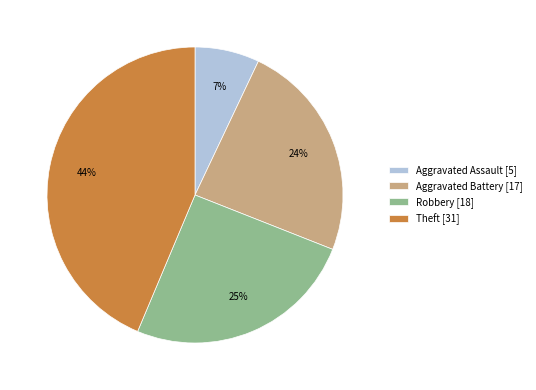

What is the smallest slice in the pie chart?

Aggravated Assault